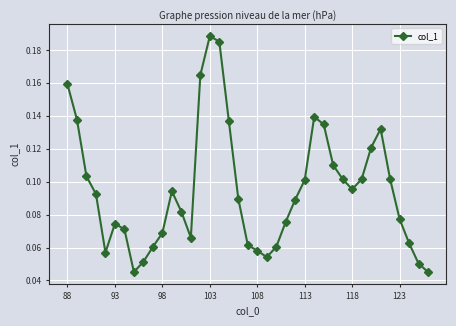

What is the sum of all values?

3.7